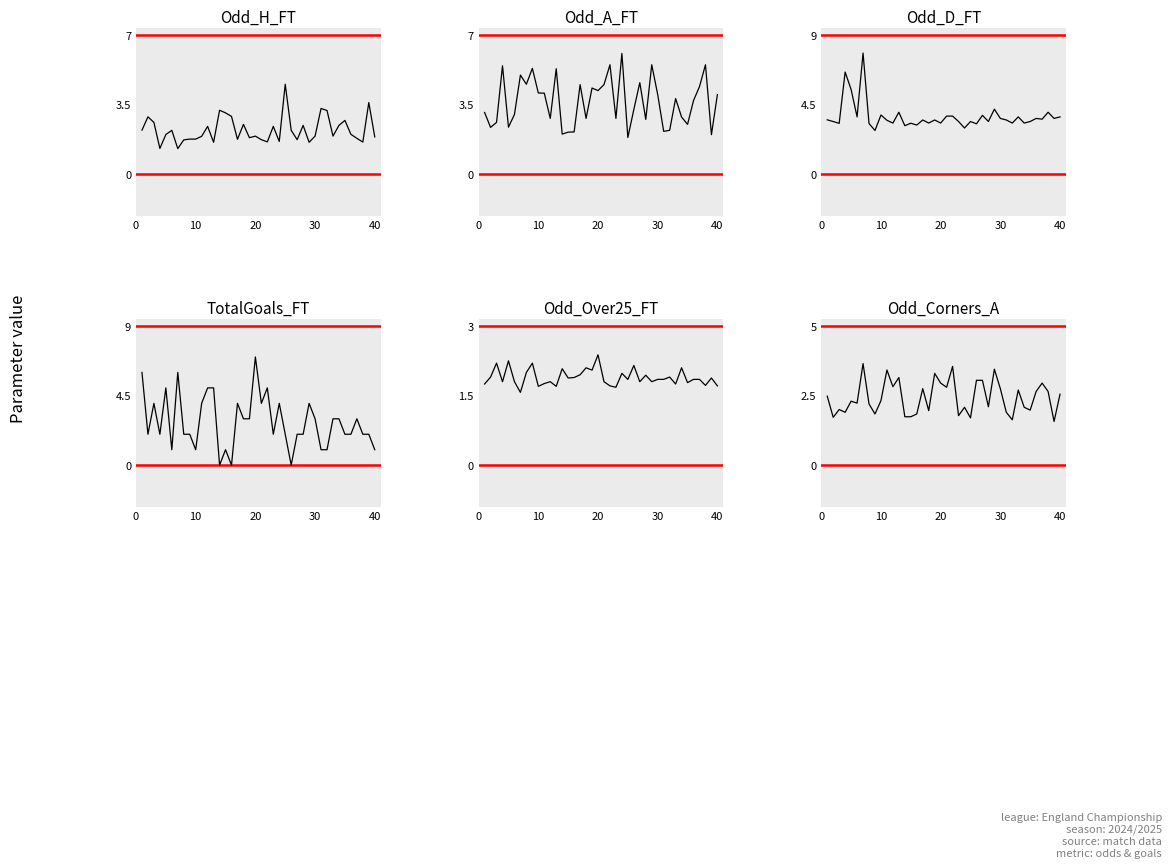

Rank the series by their maximum value, from lowest to highest.

Odd_Over25_FT, Odd_Corners_A, Odd_H_FT, Odd_A_FT, TotalGoals_FT, Odd_D_FT